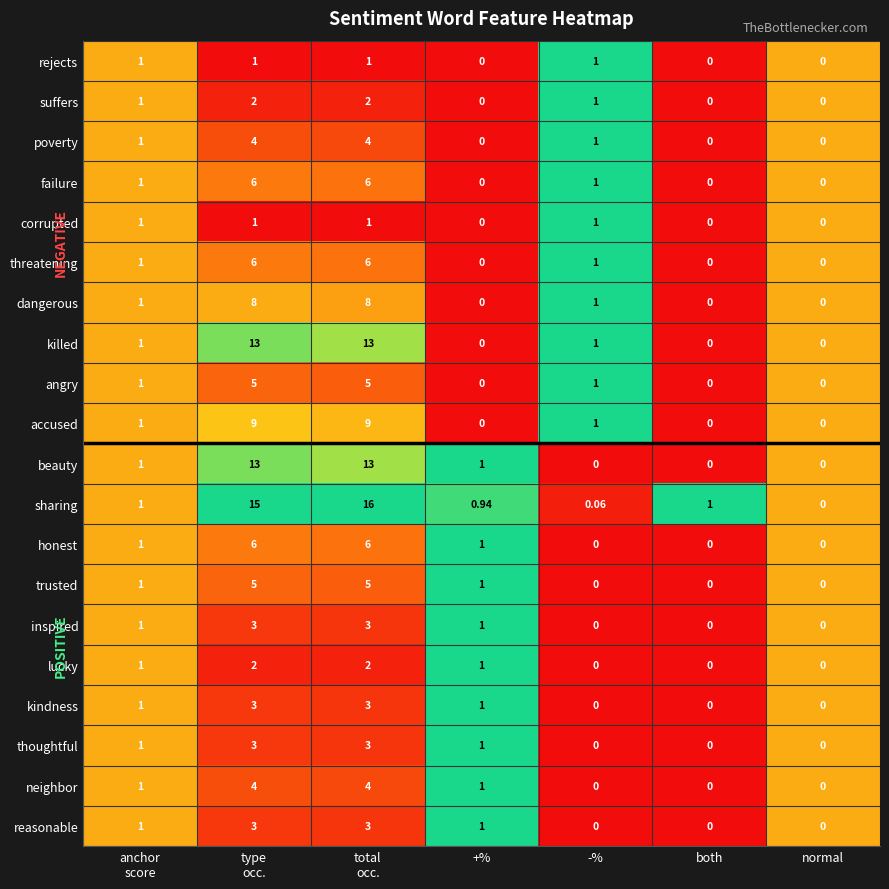

Which series has the widest spread of values?

sharing